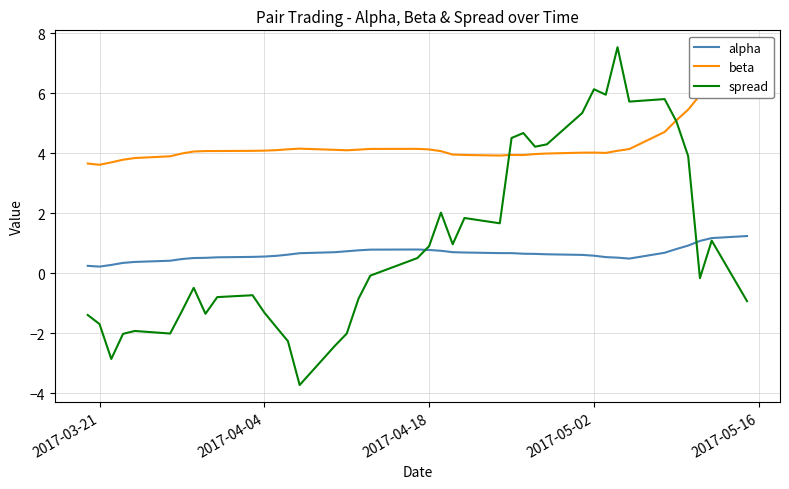

What is the maximum value for alpha?

1.2